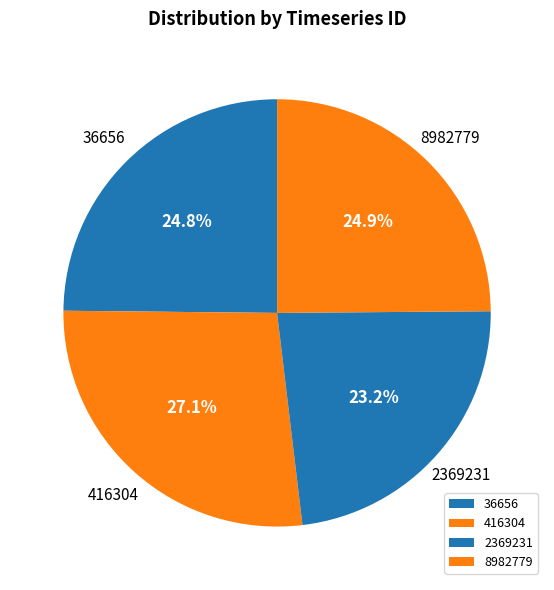

To the nearest percent, what portion does 8982779 represent?

25%